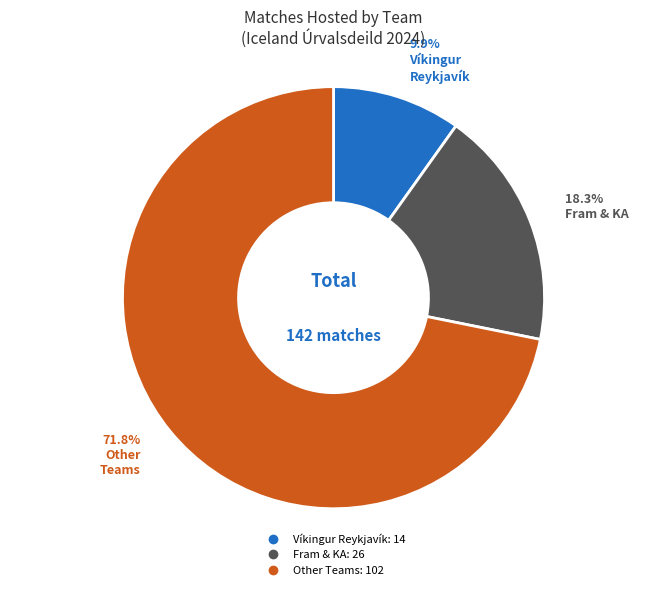

Does any single category account for the majority?

Yes